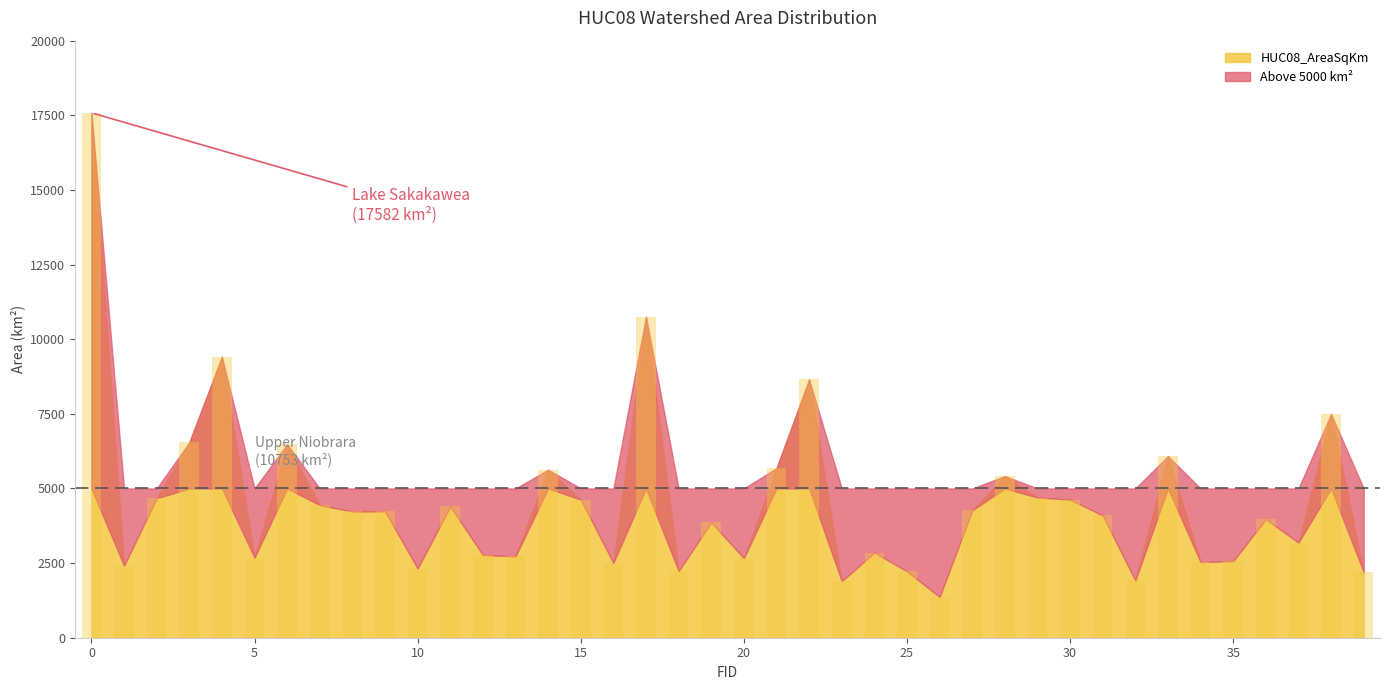

What is the difference between the second highest and minimum values?

9387.6